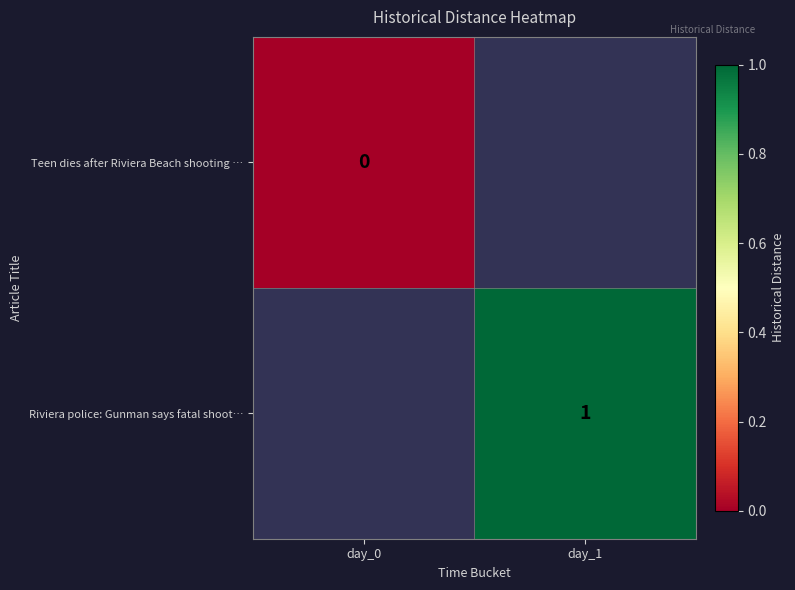

True or false: Riviera police: Gunman says fatal shoot… has a value of 1 at day_1.

True